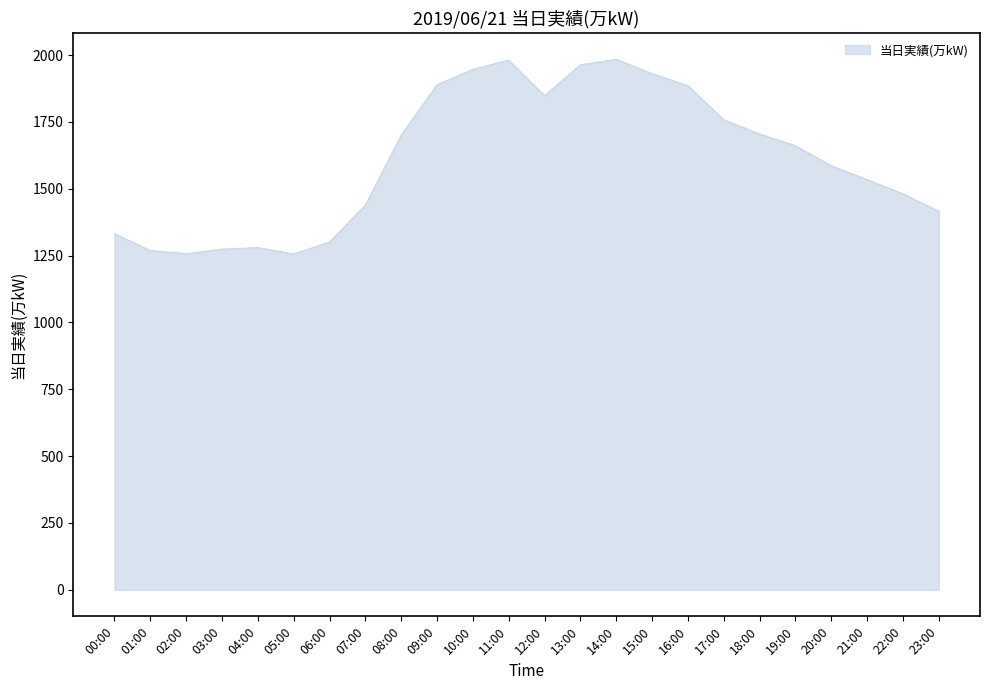

What is the difference between the maximum and second lowest values?

727